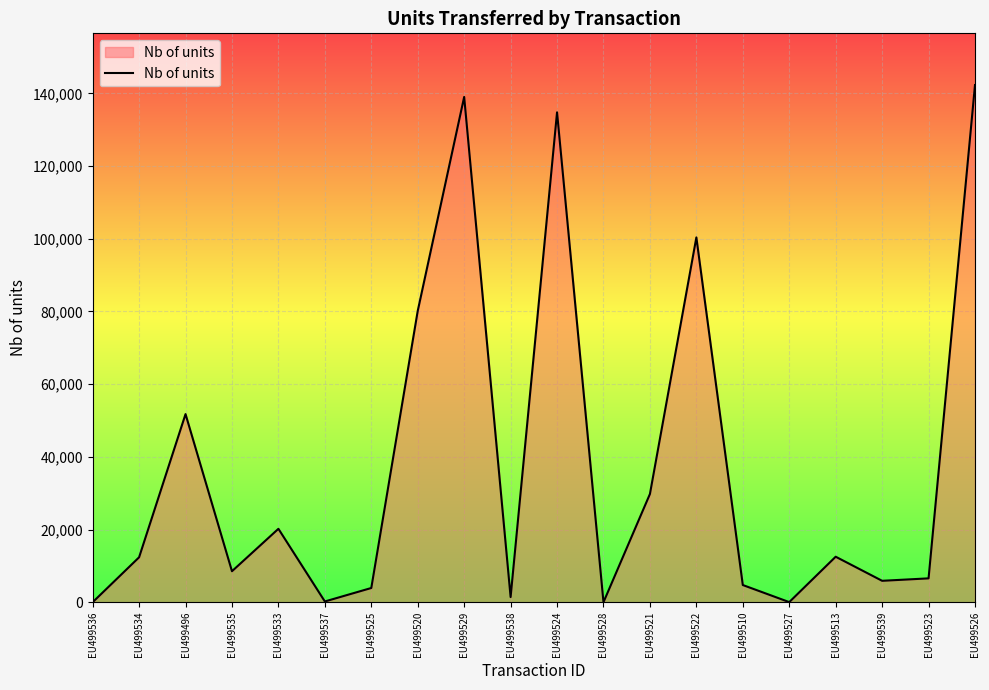

At which label is the value closest to 71154?

EU499520